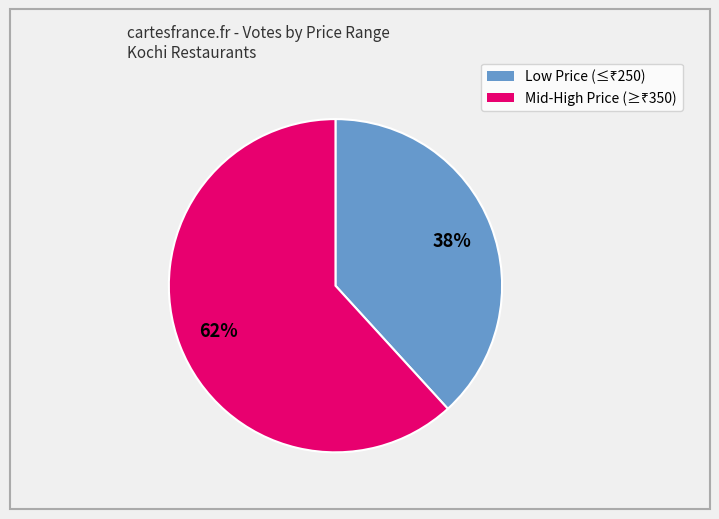

Does any single category account for the majority?

Yes